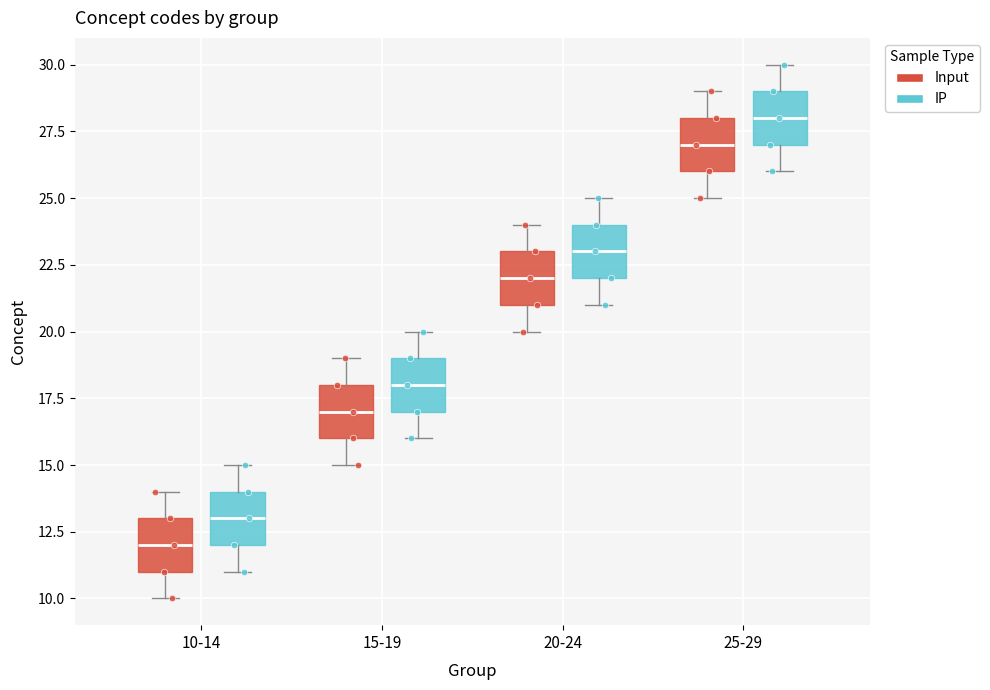

Reading left to right, read every box against the y-axis: the position of its median line, the range the box covers, and the ends of its whiskers. The values are not printed on the chart, so give them approximately, as read against the axis.

10-14 (Input): median 12, box 11 to 13, whiskers 10 to 14
10-14 (IP): median 13, box 12 to 14, whiskers 11 to 15
15-19 (Input): median 17, box 16 to 18, whiskers 15 to 19
15-19 (IP): median 18, box 17 to 19, whiskers 16 to 20
20-24 (Input): median 22, box 21 to 23, whiskers 20 to 24
20-24 (IP): median 23, box 22 to 24, whiskers 21 to 25
25-29 (Input): median 27, box 26 to 28, whiskers 25 to 29
25-29 (IP): median 28, box 27 to 29, whiskers 26 to 30